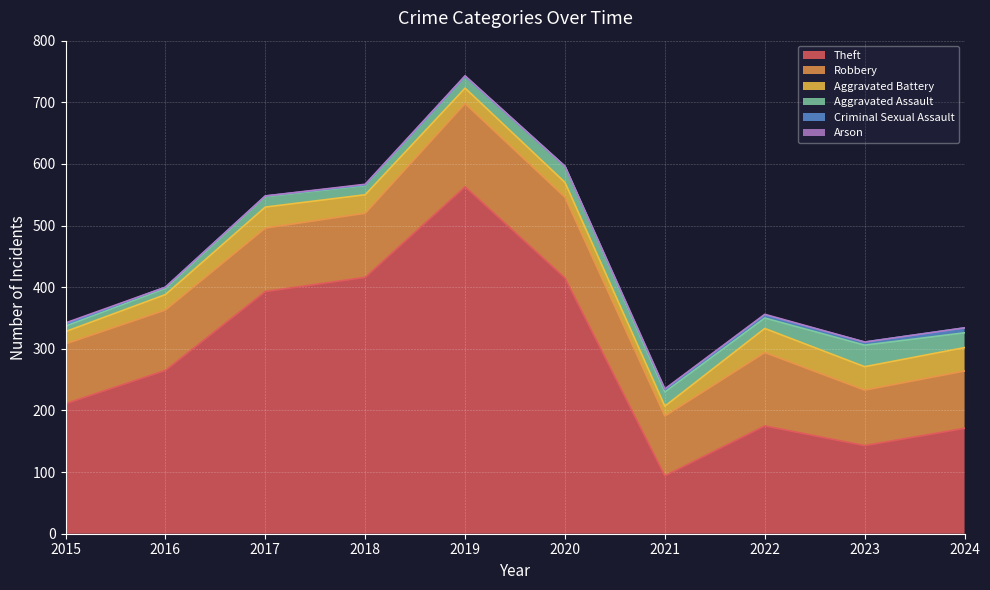

Reading right to left, transcribe all the data shown in this chart.

Theft: 171	143	175	94	415	563	416	393	265	211
Robbery: 93	90	119	97	131	135	104	103	98	97
Aggravated Battery: 38	38	39	16	24	25	30	34	25	20
Aggravated Assault: 24	35	17	23	26	19	15	17	10	9
Criminal Sexual Assault: 8	5	5	4	0	0	1	1	2	3
Arson: 0	0	1	1	0	1	1	0	0	2